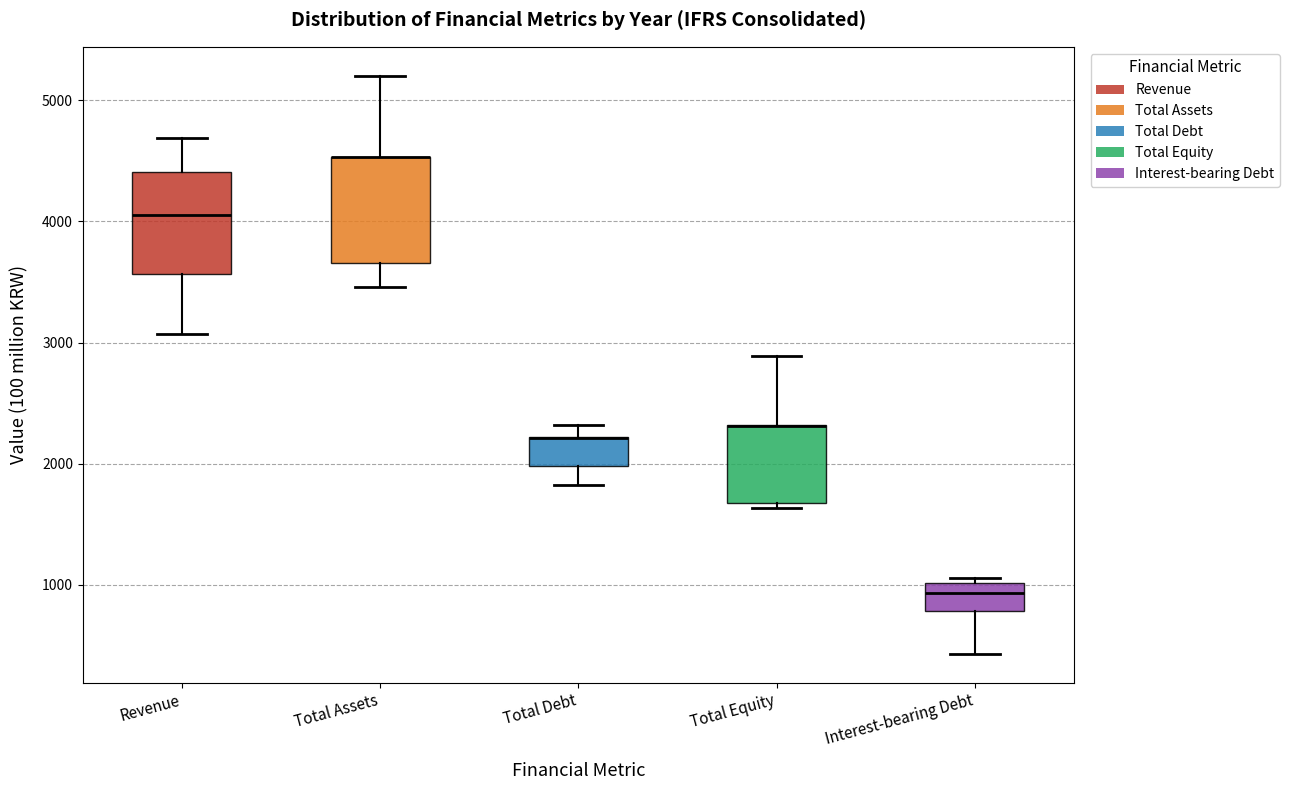

Reading left to right, transcribe this box plot: for each box, give where its median line is, the range the box spans, and where its two whiskers end, as read against the y-axis. The values are not printed on the chart, so give them approximately, as read against the axis.

Revenue: median 4100, box 3600 to 4400, whiskers 3100 to 4700
Total Assets: median 4500 (drawn on the box's upper edge), box 3700 to 4500, whiskers 3500 to 5200
Total Debt: median 2200 (drawn on the box's upper edge), box 2000 to 2200, whiskers 1800 to 2300
Total Equity: median 2300 (drawn on the box's upper edge), box 1700 to 2300, whiskers 1600 to 2900
Interest-bearing Debt: median 900, box 800 to 1000, whiskers 400 to 1100